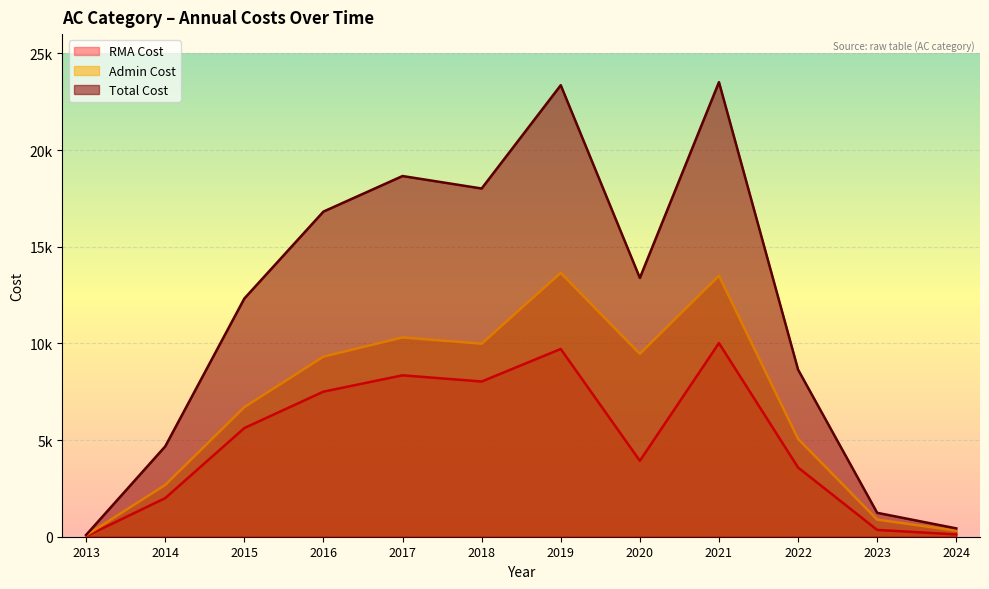

What is the value of the RMA Cost point at the 2nd from the left?

1996.6